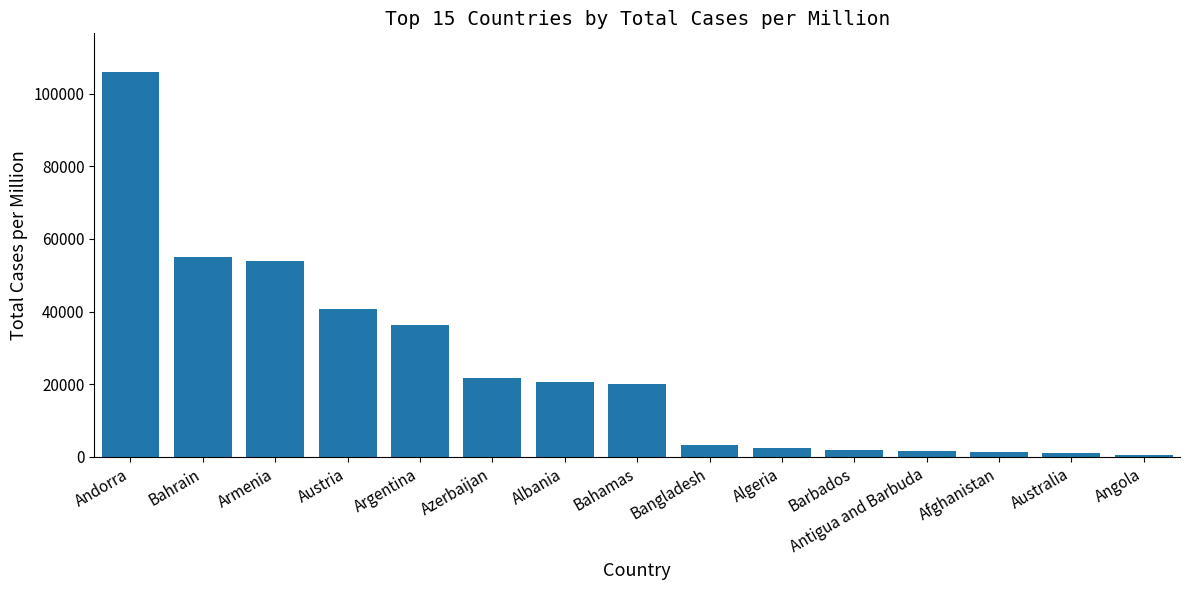

How many data points are above 20124?

8